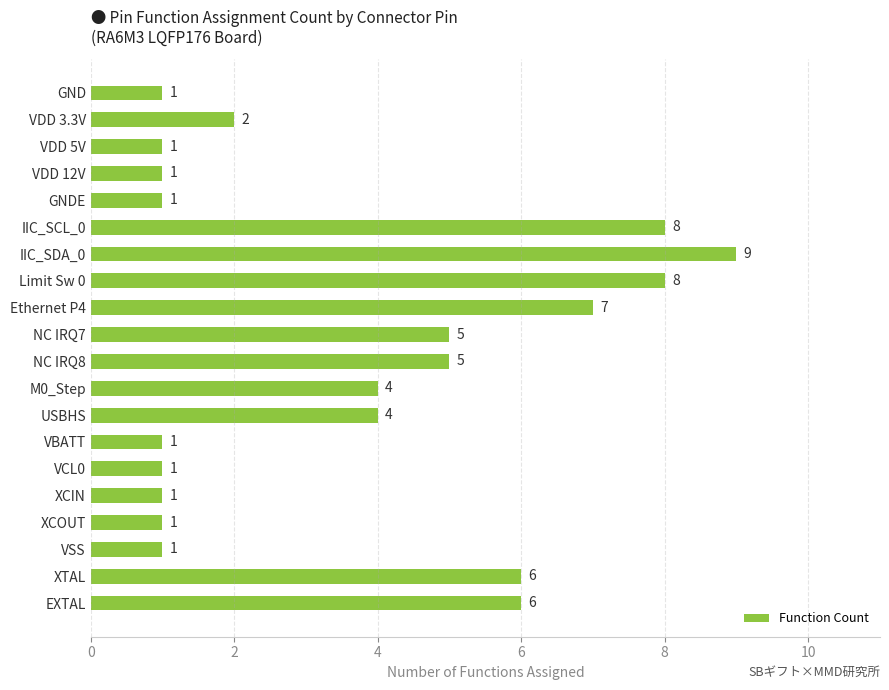

Are the bars grouped side by side (vs. stacked)?

No